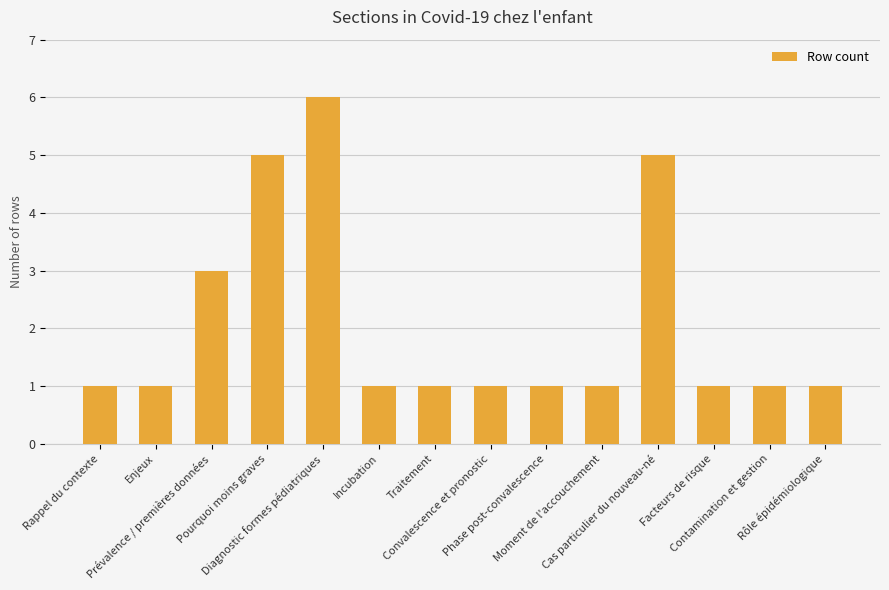

Count the values in the range 1 to 3.

11